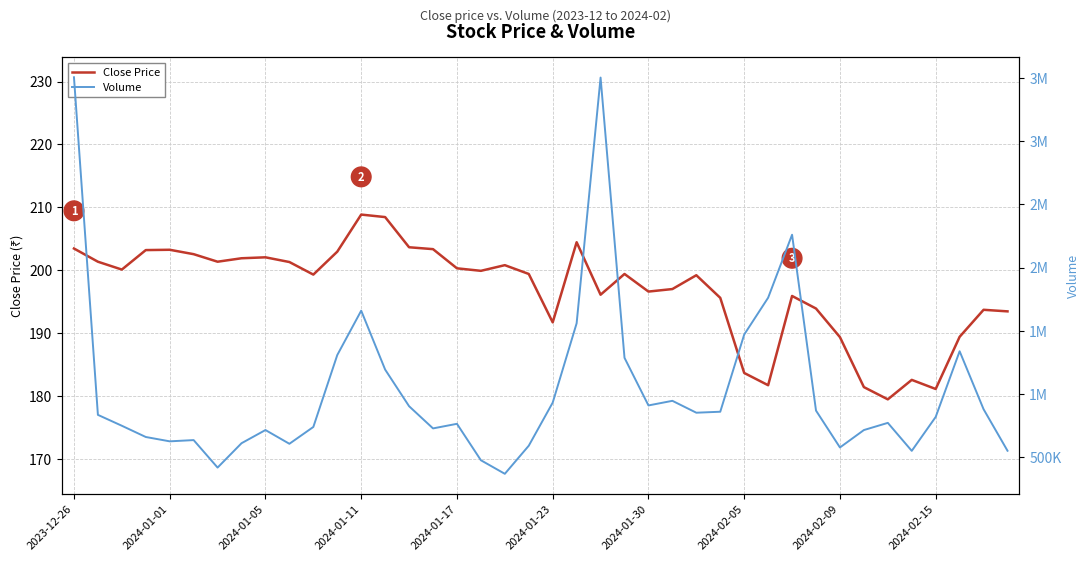

What is the maximum value for Close Price?

208.8